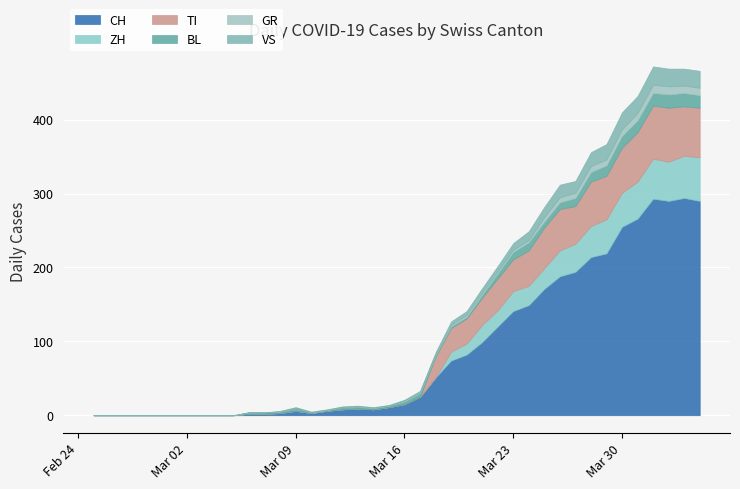

Which series has the largest total across all categories?

CH